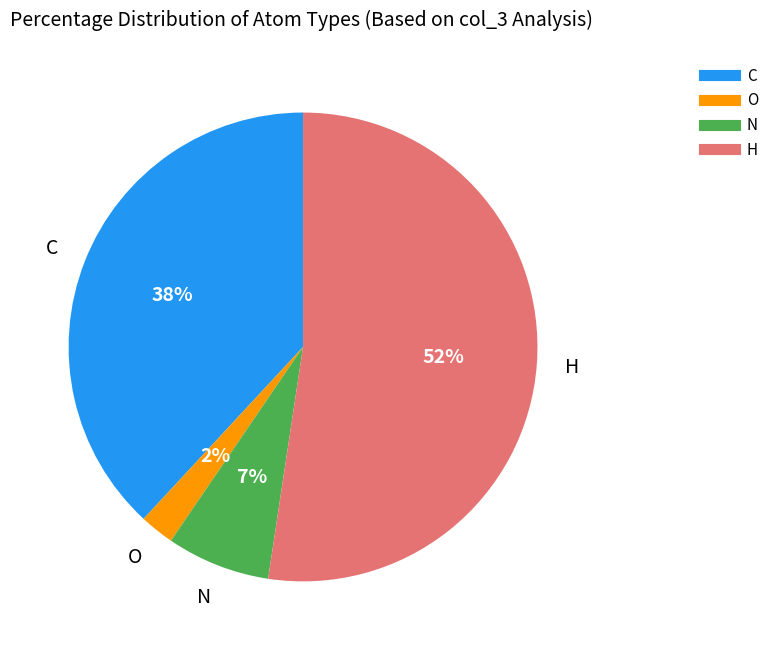

Which category has the biggest portion of the pie?

H